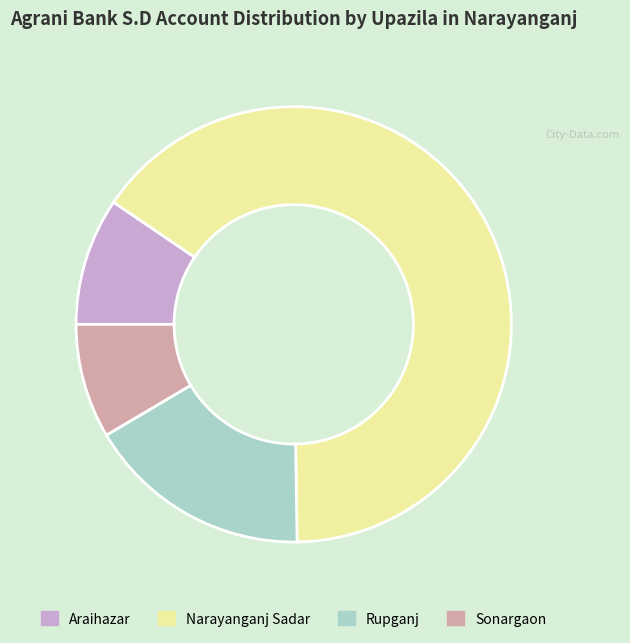

How many slices are in this pie chart?

4